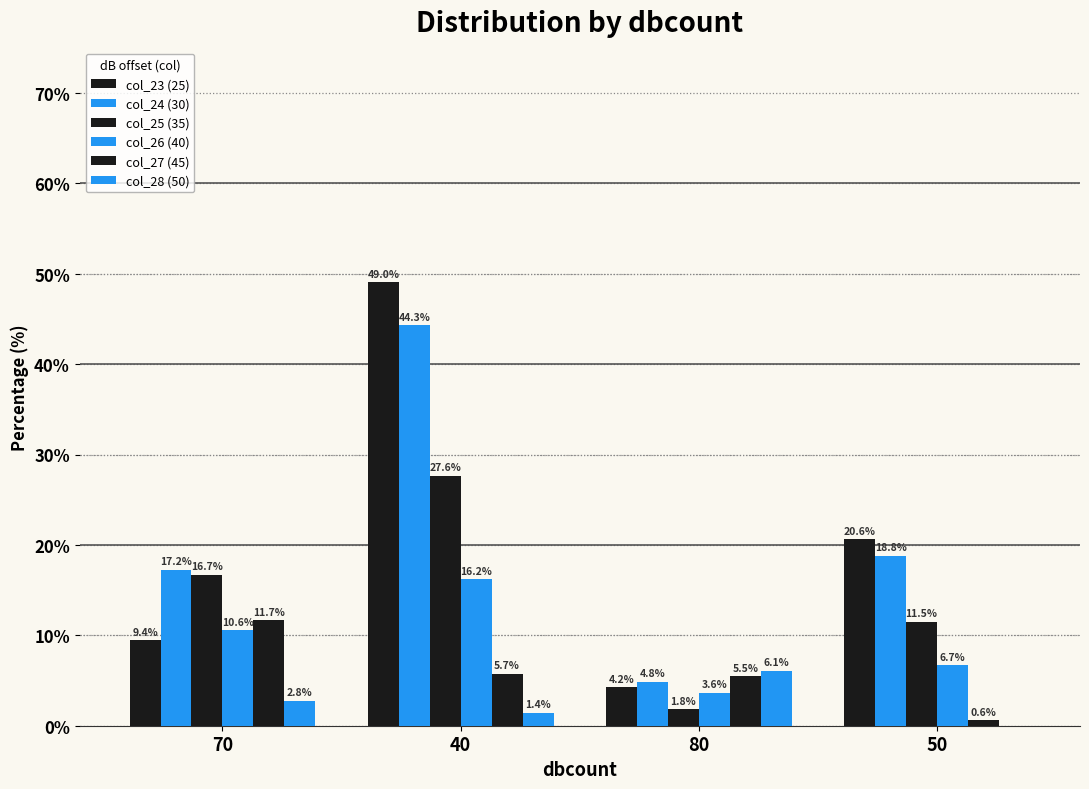

How many data points does each series have?

4